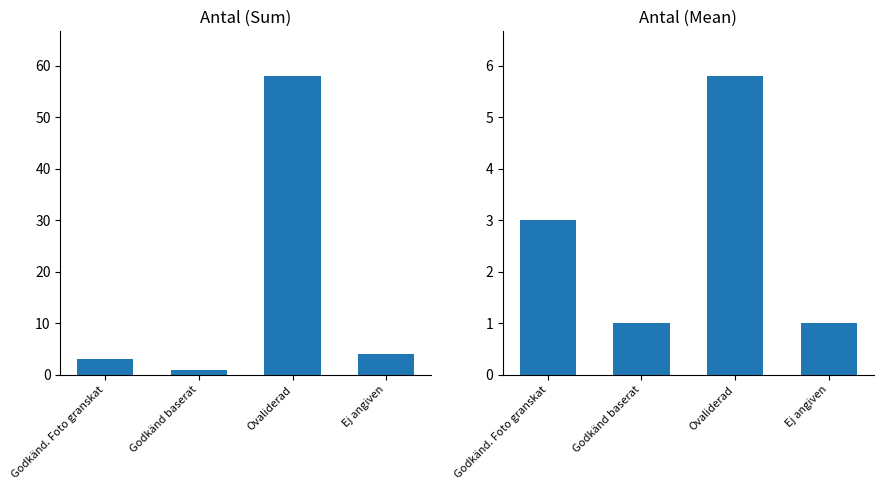

At which label does Antal Mean reach its minimum?

Godkänd baserat